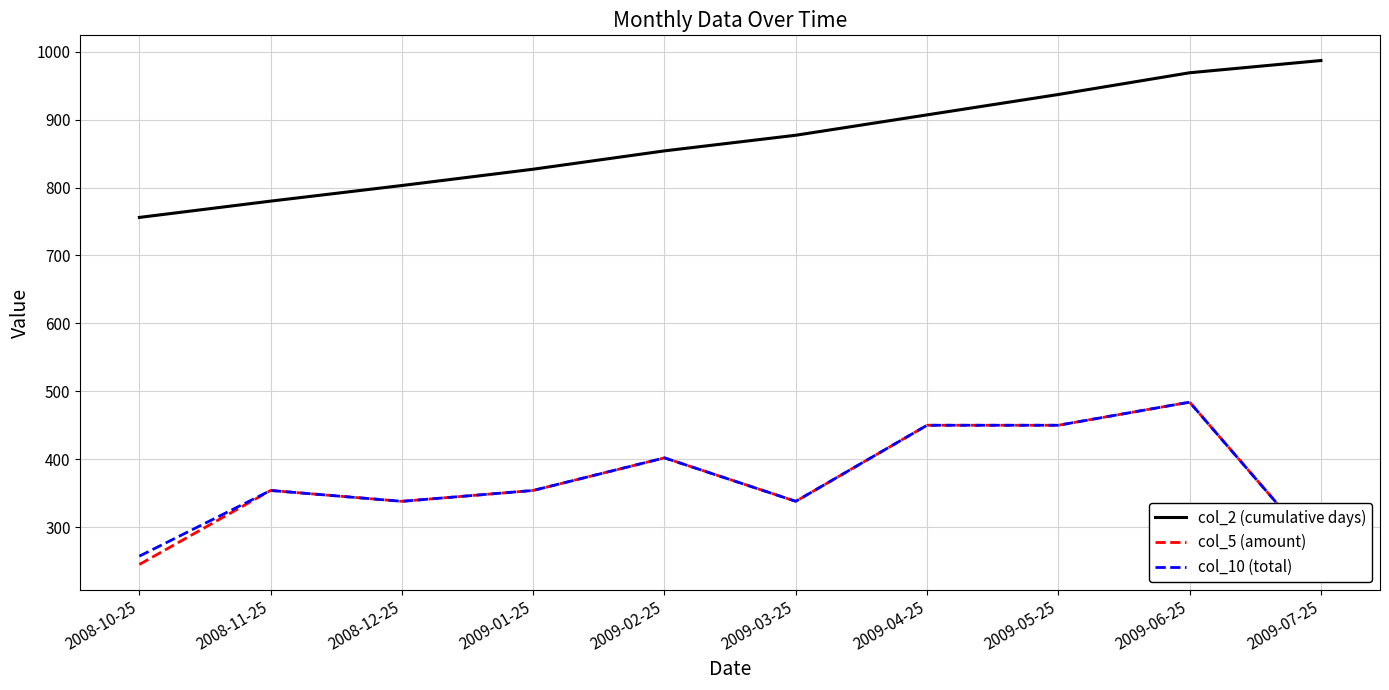

At which category does col_10 (total) reach its first local valley?

2008-12-25